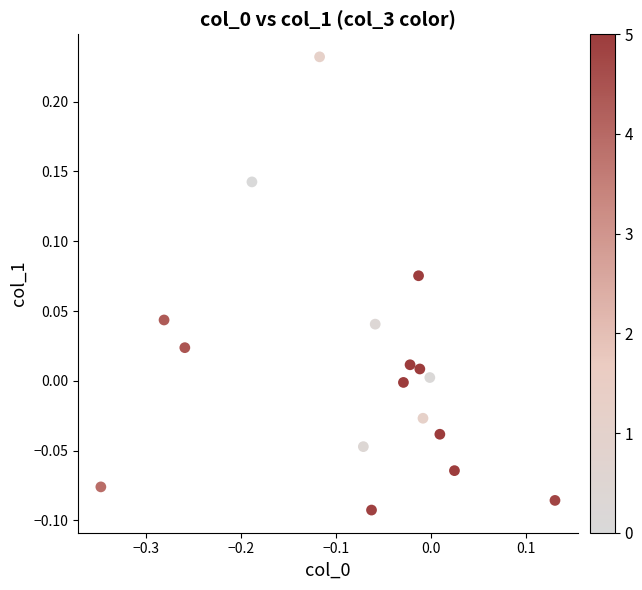

What is the range of Y values (max minus min)?

0.3